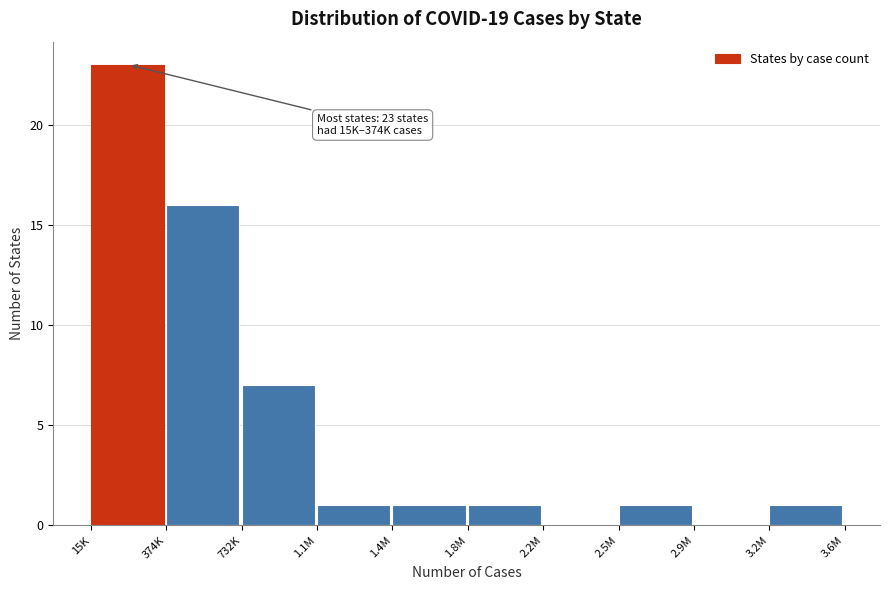

Reading right to left, extract all data points from this chart.

3.2M=1	2.9M=0	2.5M=1	2.2M=0	1.8M=1	1.4M=1	1.1M=1	732K=7	374K=16	15K=23